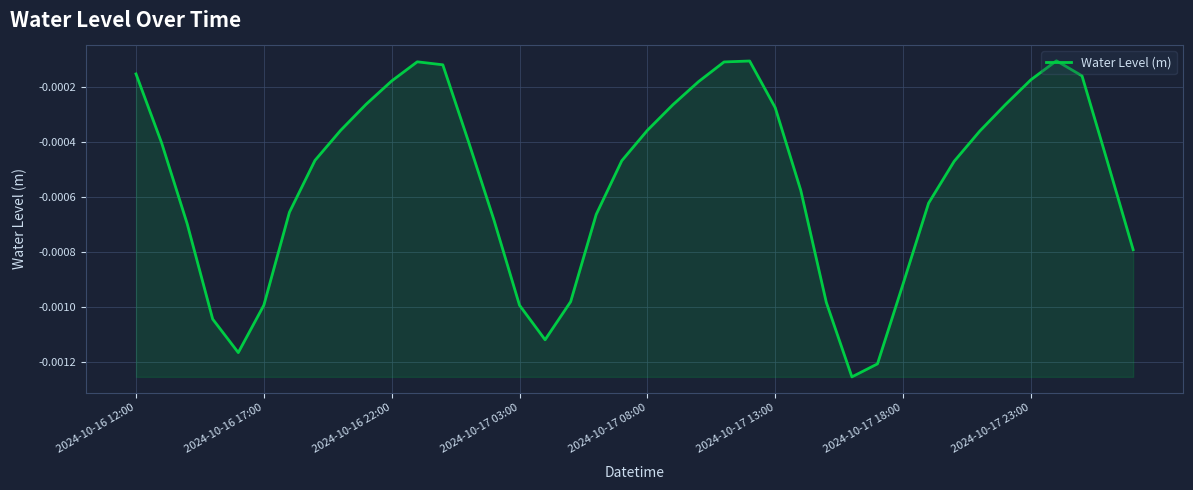

How many interior local valleys (lower than both neighbors) does the data have?

3